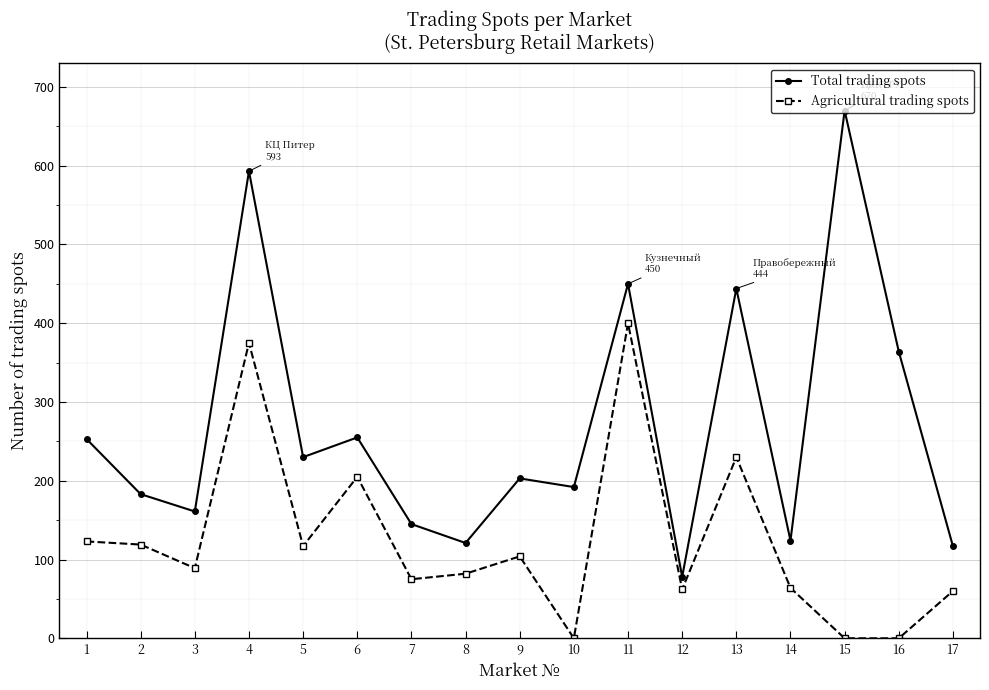

What are all the series names shown in the legend?

Total trading spots, Agricultural trading spots